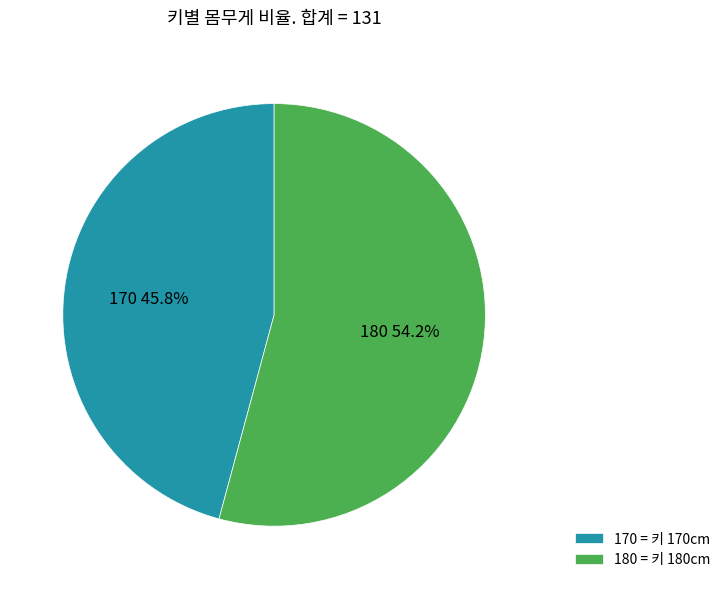

Is the sum of 170 and 180 greater than half?

Yes